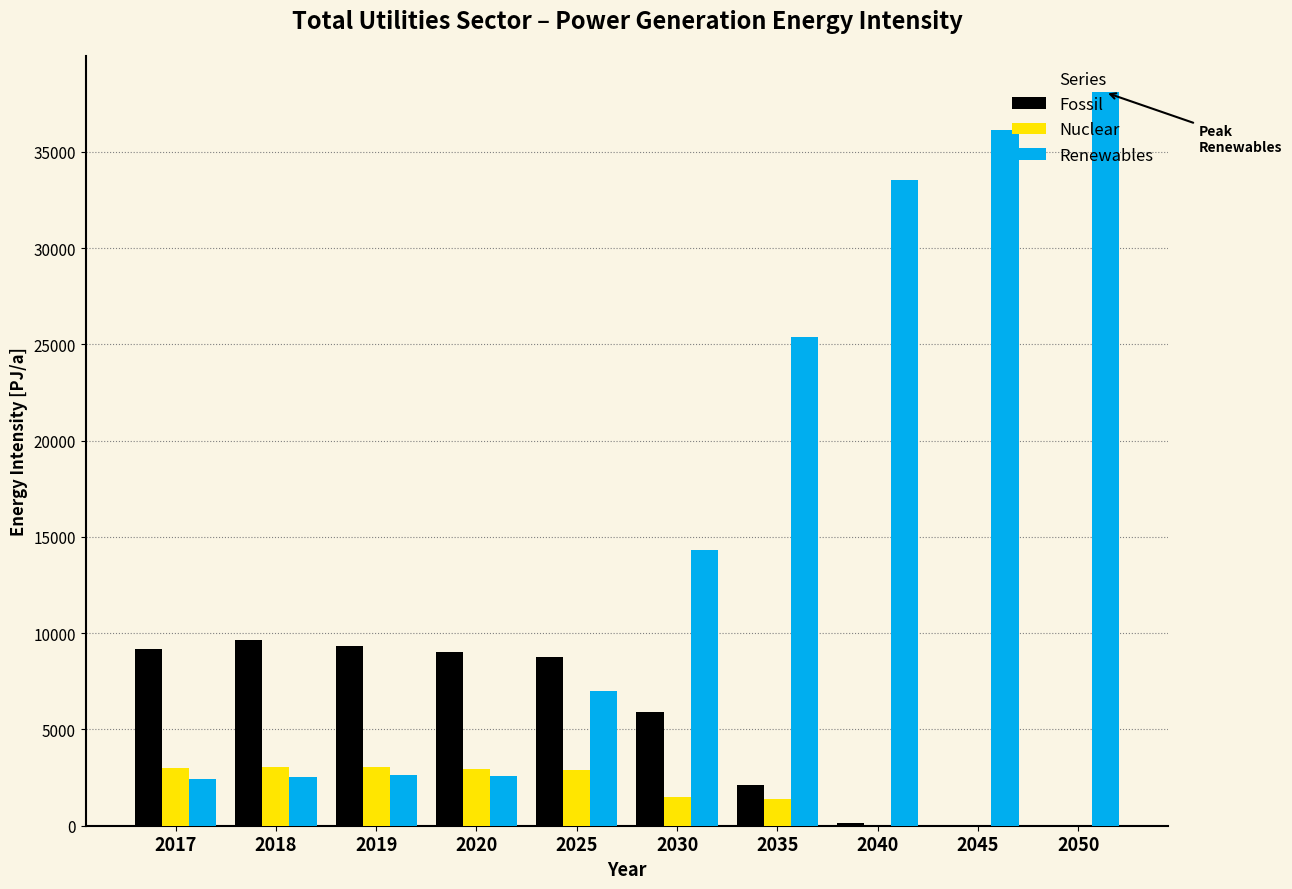

What is the sum of the Nuclear values at 2050 and 2035?

1387.1